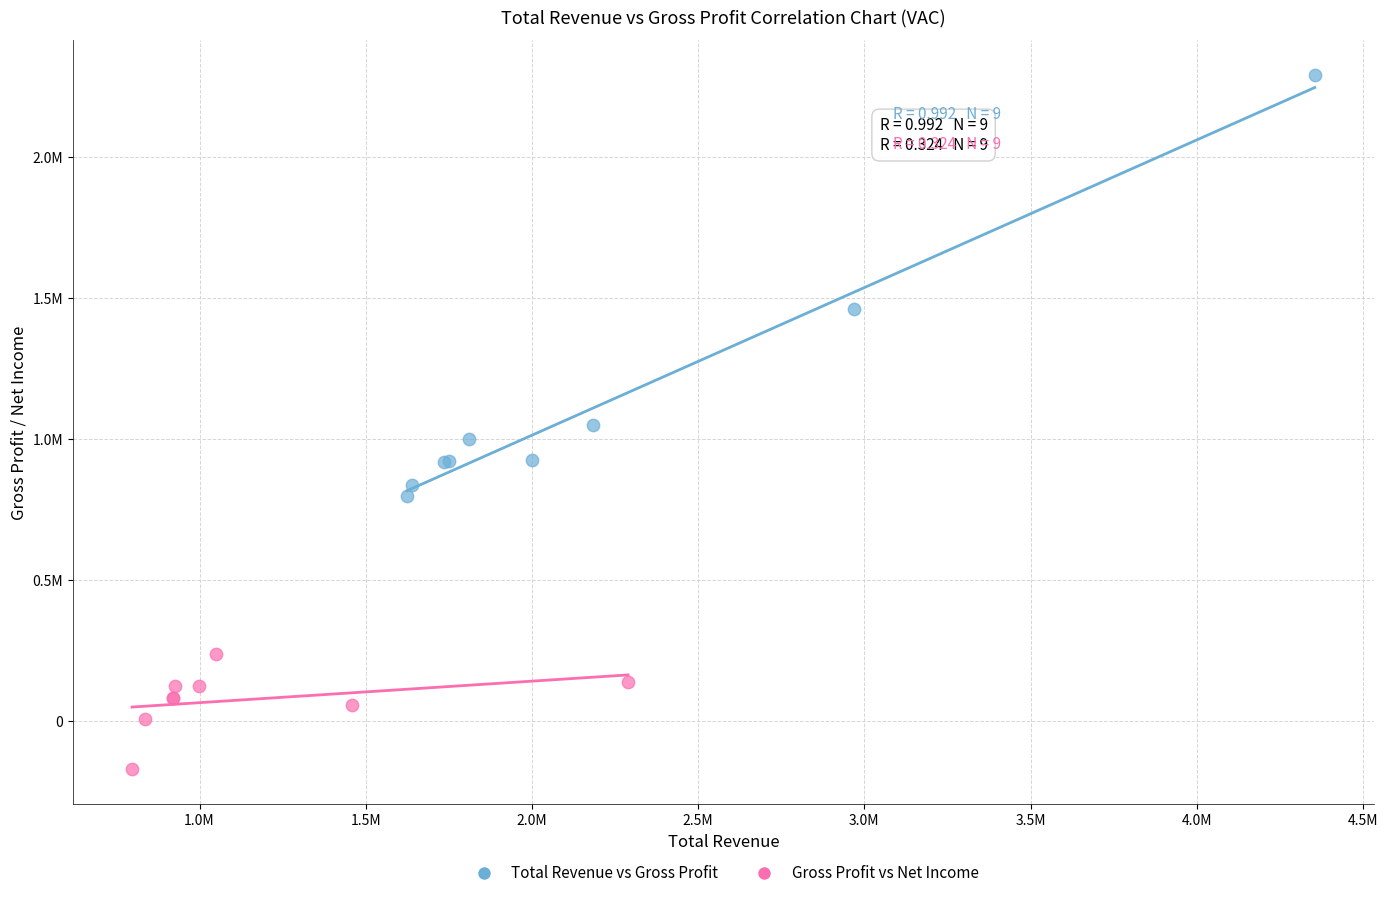

Which series has the widest spread of Y values?

Total Revenue vs Gross Profit